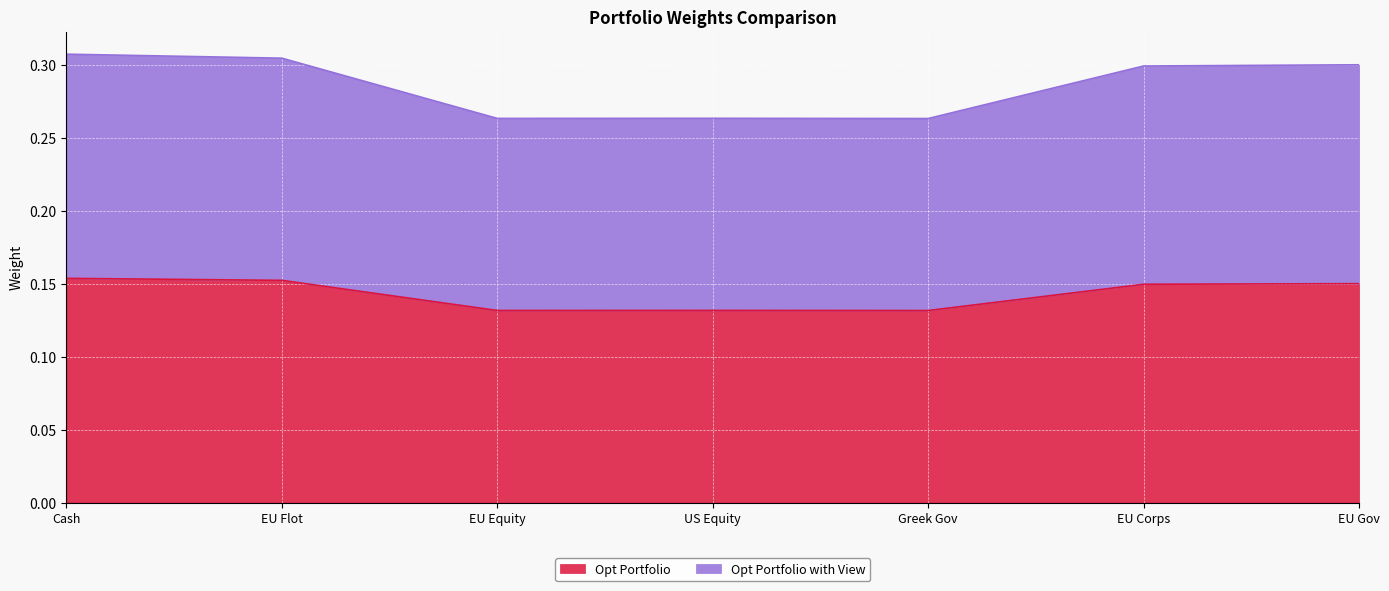

List the series in order of their overall mean, highest first.

Opt Portfolio with View, Opt Portfolio